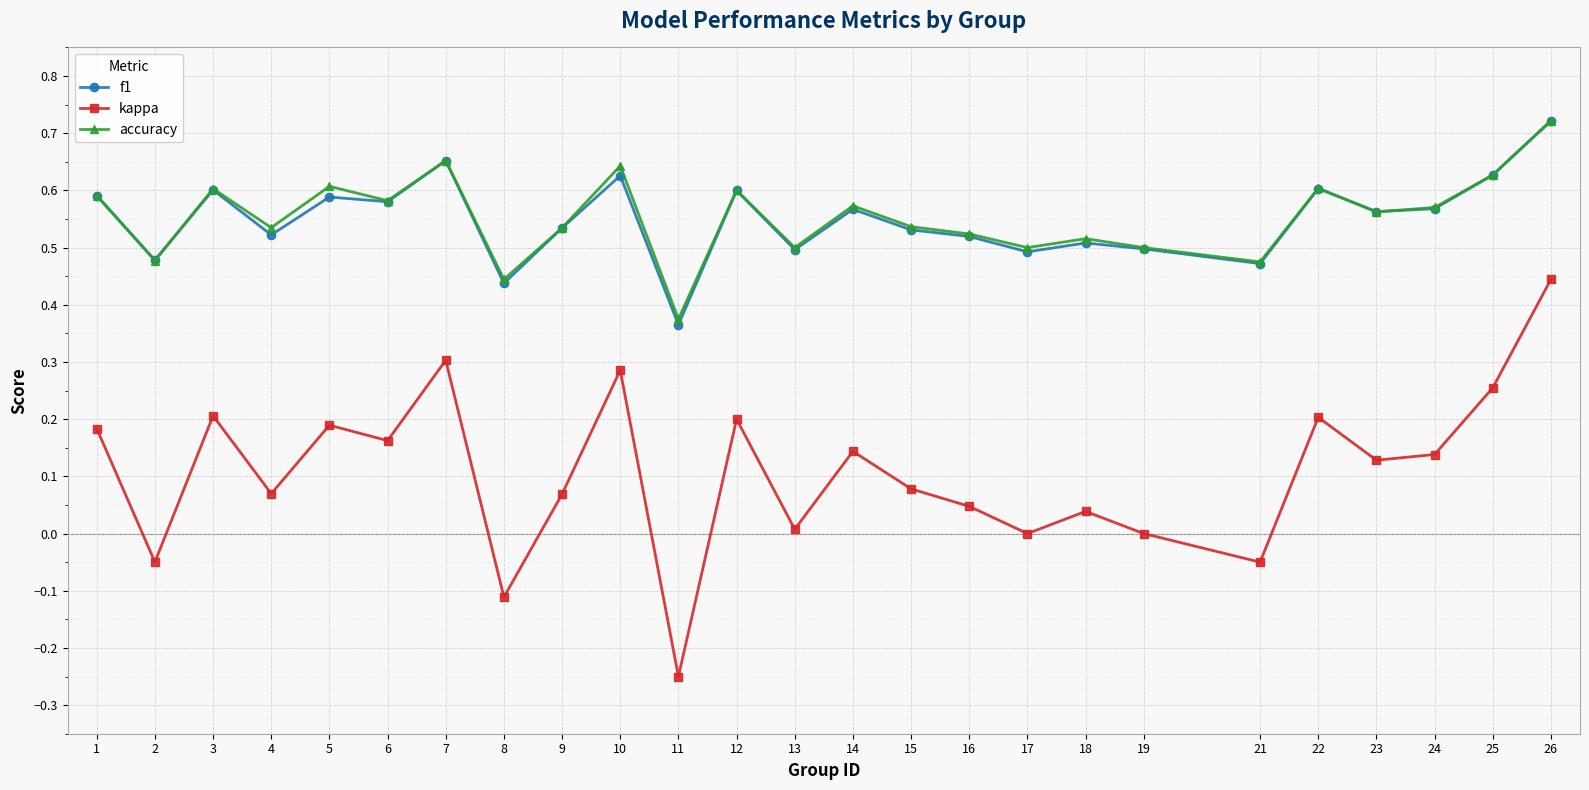

At which category is the sum across all series the highest?

26